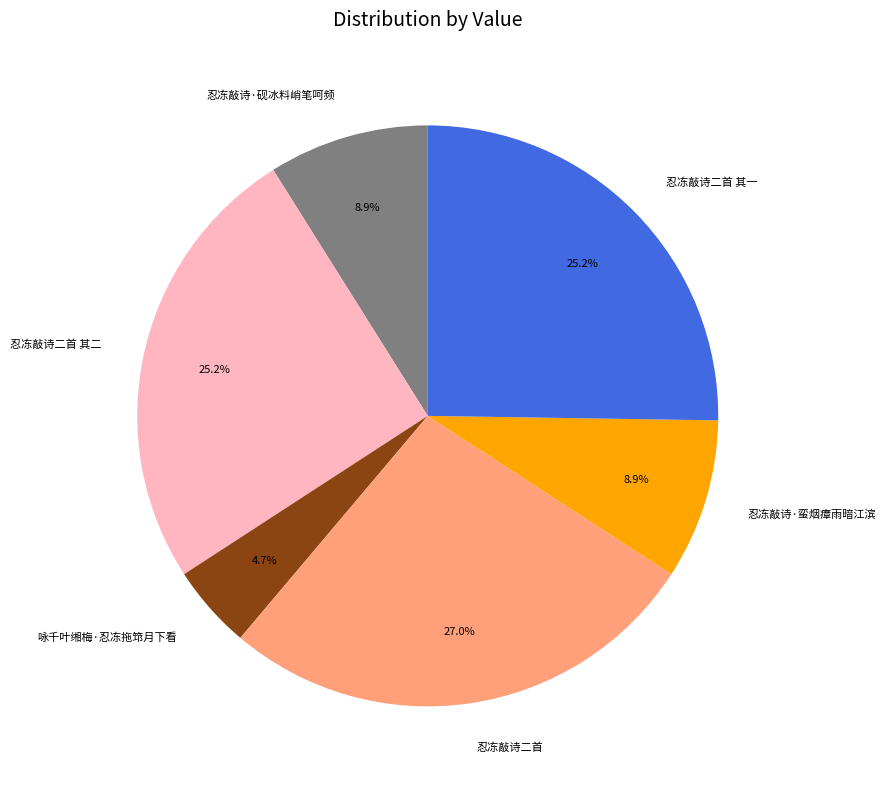

To the nearest percent, what portion does 咏千叶缃梅·忍冻拖筇月下看 represent?

5%